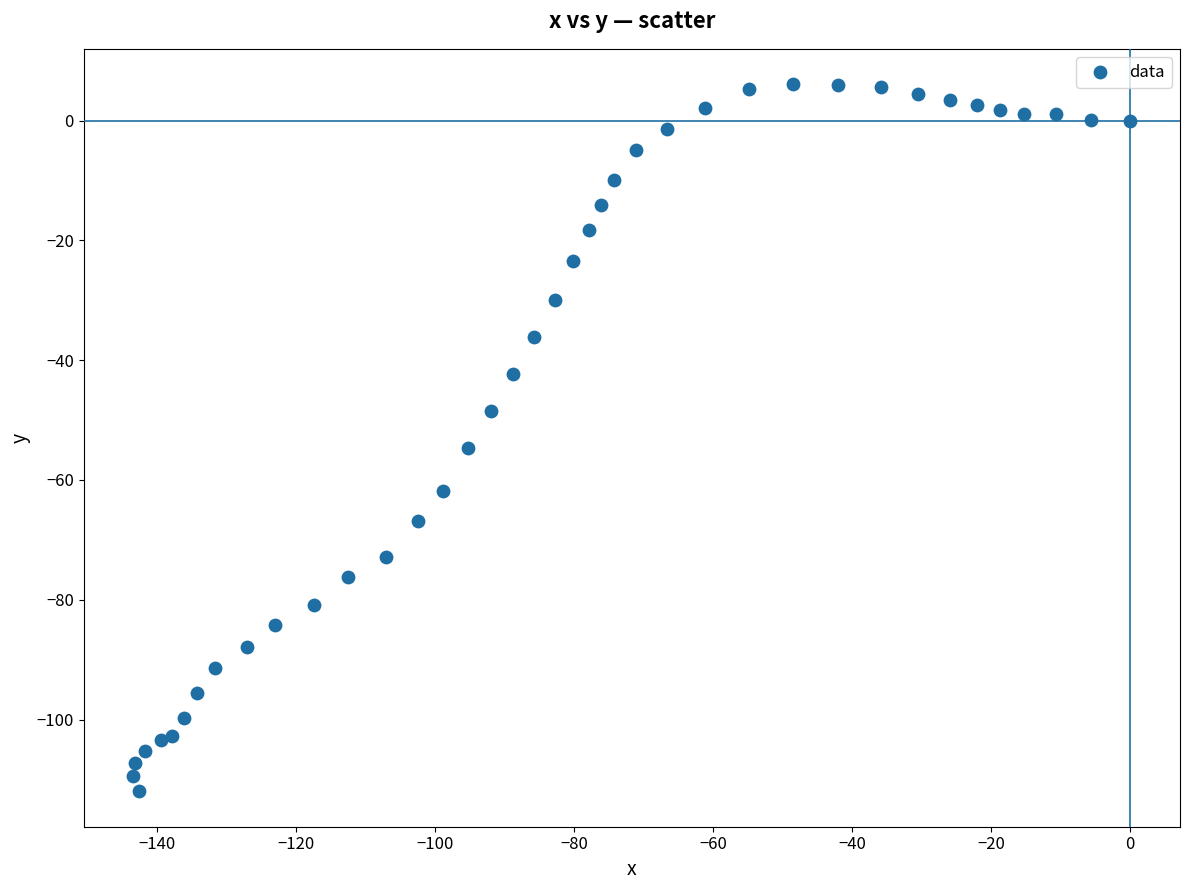

What is the range of Y values (max minus min)?

118.1